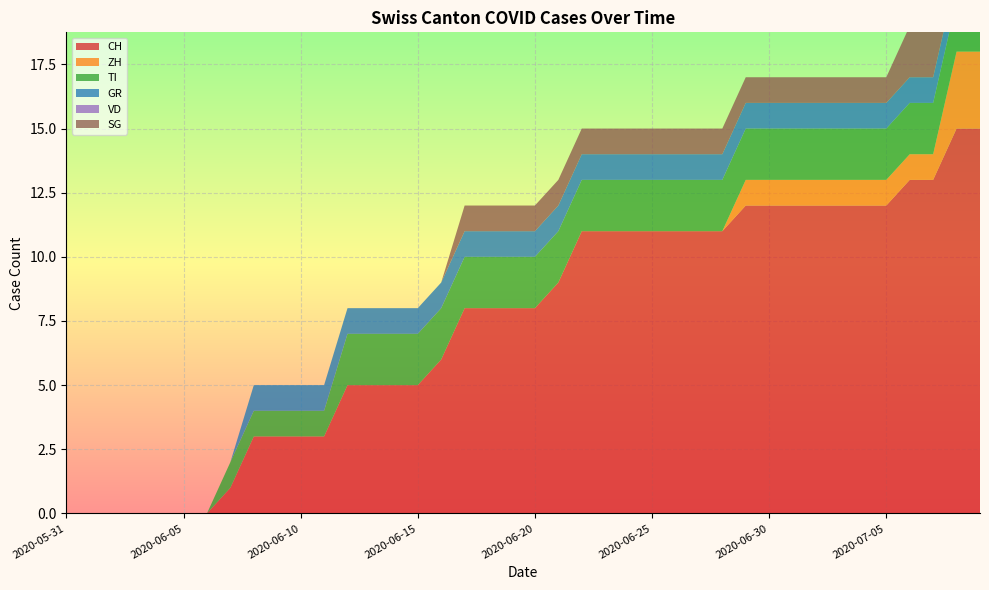

Reading left to right, extract all data points from this chart.

CH: 2020-05-31=0	2020-06-01=0	2020-06-02=0	2020-06-03=0	2020-06-04=0	2020-06-05=0	2020-06-06=0	2020-06-07=1	2020-06-08=3	2020-06-09=3	2020-06-10=3	2020-06-11=3	2020-06-12=5	2020-06-13=5	2020-06-14=5	2020-06-15=5	2020-06-16=6	2020-06-17=8	2020-06-18=8	2020-06-19=8	2020-06-20=8	2020-06-21=9	2020-06-22=11	2020-06-23=11	2020-06-24=11	2020-06-25=11	2020-06-26=11	2020-06-27=11	2020-06-28=11	2020-06-29=12	2020-06-30=12	2020-07-01=12	2020-07-02=12	2020-07-03=12	2020-07-04=12	2020-07-05=12	2020-07-06=13	2020-07-07=13	2020-07-08=15	2020-07-09=15
ZH: 2020-05-31=0	2020-06-01=0	2020-06-02=0	2020-06-03=0	2020-06-04=0	2020-06-05=0	2020-06-06=0	2020-06-07=0	2020-06-08=0	2020-06-09=0	2020-06-10=0	2020-06-11=0	2020-06-12=0	2020-06-13=0	2020-06-14=0	2020-06-15=0	2020-06-16=0	2020-06-17=0	2020-06-18=0	2020-06-19=0	2020-06-20=0	2020-06-21=0	2020-06-22=0	2020-06-23=0	2020-06-24=0	2020-06-25=0	2020-06-26=0	2020-06-27=0	2020-06-28=0	2020-06-29=1	2020-06-30=1	2020-07-01=1	2020-07-02=1	2020-07-03=1	2020-07-04=1	2020-07-05=1	2020-07-06=1	2020-07-07=1	2020-07-08=3	2020-07-09=3
TI: 2020-05-31=0	2020-06-01=0	2020-06-02=0	2020-06-03=0	2020-06-04=0	2020-06-05=0	2020-06-06=0	2020-06-07=1	2020-06-08=1	2020-06-09=1	2020-06-10=1	2020-06-11=1	2020-06-12=2	2020-06-13=2	2020-06-14=2	2020-06-15=2	2020-06-16=2	2020-06-17=2	2020-06-18=2	2020-06-19=2	2020-06-20=2	2020-06-21=2	2020-06-22=2	2020-06-23=2	2020-06-24=2	2020-06-25=2	2020-06-26=2	2020-06-27=2	2020-06-28=2	2020-06-29=2	2020-06-30=2	2020-07-01=2	2020-07-02=2	2020-07-03=2	2020-07-04=2	2020-07-05=2	2020-07-06=2	2020-07-07=2	2020-07-08=2	2020-07-09=2
GR: 2020-05-31=0	2020-06-01=0	2020-06-02=0	2020-06-03=0	2020-06-04=0	2020-06-05=0	2020-06-06=0	2020-06-07=0	2020-06-08=1	2020-06-09=1	2020-06-10=1	2020-06-11=1	2020-06-12=1	2020-06-13=1	2020-06-14=1	2020-06-15=1	2020-06-16=1	2020-06-17=1	2020-06-18=1	2020-06-19=1	2020-06-20=1	2020-06-21=1	2020-06-22=1	2020-06-23=1	2020-06-24=1	2020-06-25=1	2020-06-26=1	2020-06-27=1	2020-06-28=1	2020-06-29=1	2020-06-30=1	2020-07-01=1	2020-07-02=1	2020-07-03=1	2020-07-04=1	2020-07-05=1	2020-07-06=1	2020-07-07=1	2020-07-08=1	2020-07-09=1
VD: 2020-05-31=0	2020-06-01=0	2020-06-02=0	2020-06-03=0	2020-06-04=0	2020-06-05=0	2020-06-06=0	2020-06-07=0	2020-06-08=0	2020-06-09=0	2020-06-10=0	2020-06-11=0	2020-06-12=0	2020-06-13=0	2020-06-14=0	2020-06-15=0	2020-06-16=0	2020-06-17=0	2020-06-18=0	2020-06-19=0	2020-06-20=0	2020-06-21=0	2020-06-22=0	2020-06-23=0	2020-06-24=0	2020-06-25=0	2020-06-26=0	2020-06-27=0	2020-06-28=0	2020-06-29=0	2020-06-30=0	2020-07-01=0	2020-07-02=0	2020-07-03=0	2020-07-04=0	2020-07-05=0	2020-07-06=0	2020-07-07=0	2020-07-08=0	2020-07-09=0
SG: 2020-05-31=0	2020-06-01=0	2020-06-02=0	2020-06-03=0	2020-06-04=0	2020-06-05=0	2020-06-06=0	2020-06-07=0	2020-06-08=0	2020-06-09=0	2020-06-10=0	2020-06-11=0	2020-06-12=0	2020-06-13=0	2020-06-14=0	2020-06-15=0	2020-06-16=0	2020-06-17=1	2020-06-18=1	2020-06-19=1	2020-06-20=1	2020-06-21=1	2020-06-22=1	2020-06-23=1	2020-06-24=1	2020-06-25=1	2020-06-26=1	2020-06-27=1	2020-06-28=1	2020-06-29=1	2020-06-30=1	2020-07-01=1	2020-07-02=1	2020-07-03=1	2020-07-04=1	2020-07-05=1	2020-07-06=2	2020-07-07=2	2020-07-08=2	2020-07-09=2